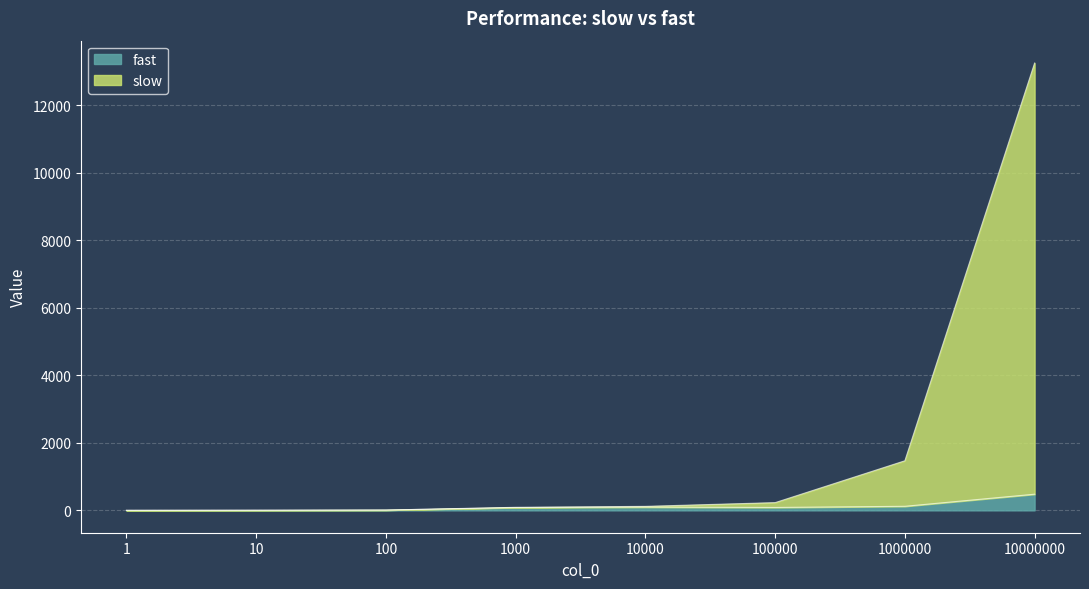

How many values in the fast series are below 85?

4